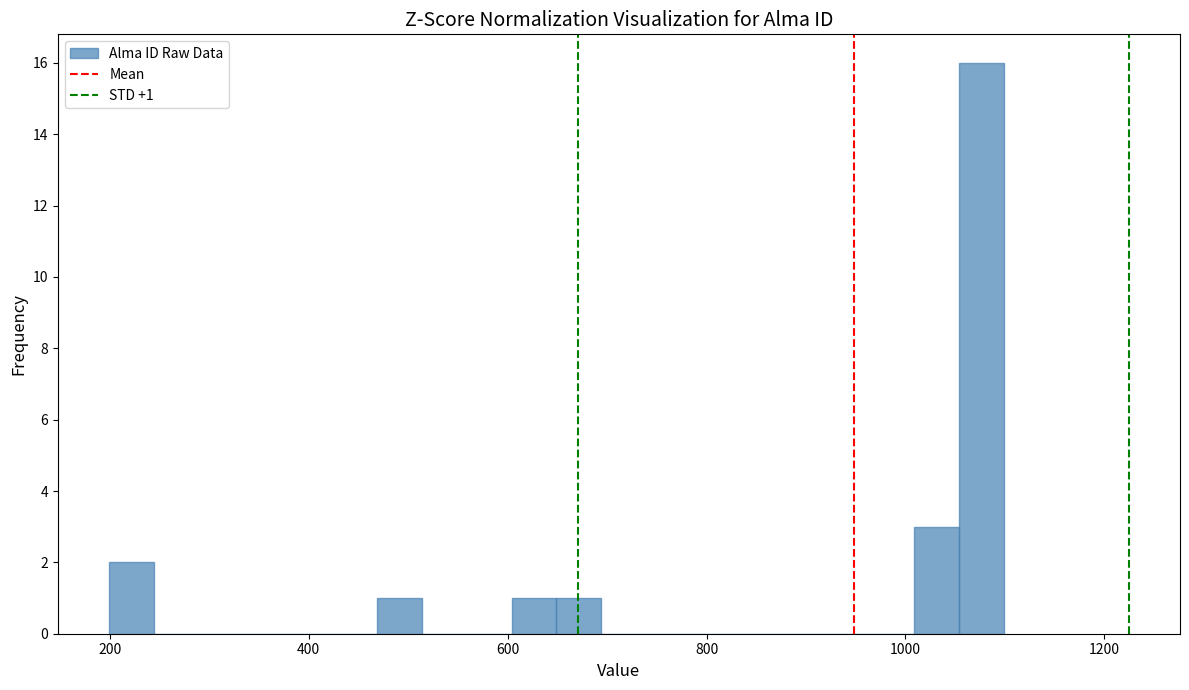

Read against the x-axis, roughly where is the centre of the tallest bar?

1080